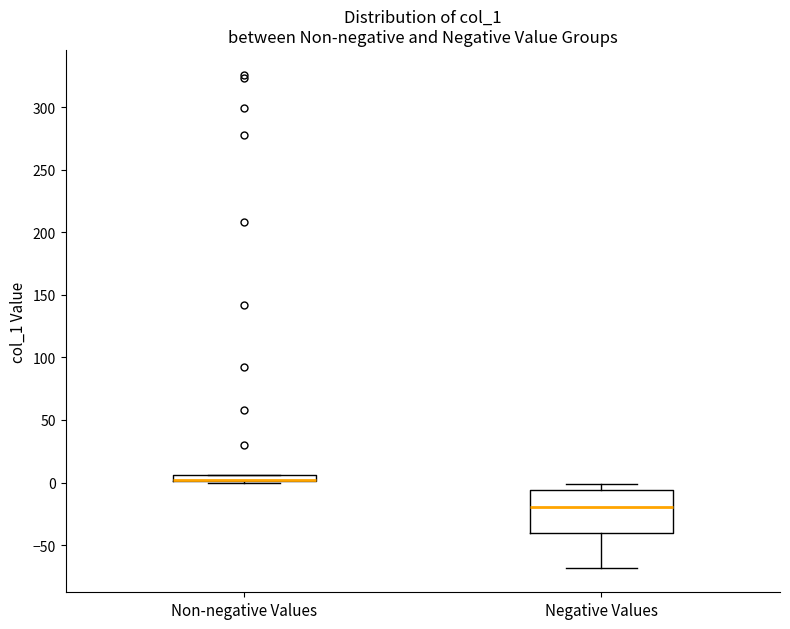

Where is the upper edge of the box for Negative Values on the y-axis? The values are not printed on the chart, so give them approximately, as read against the axis.

-5